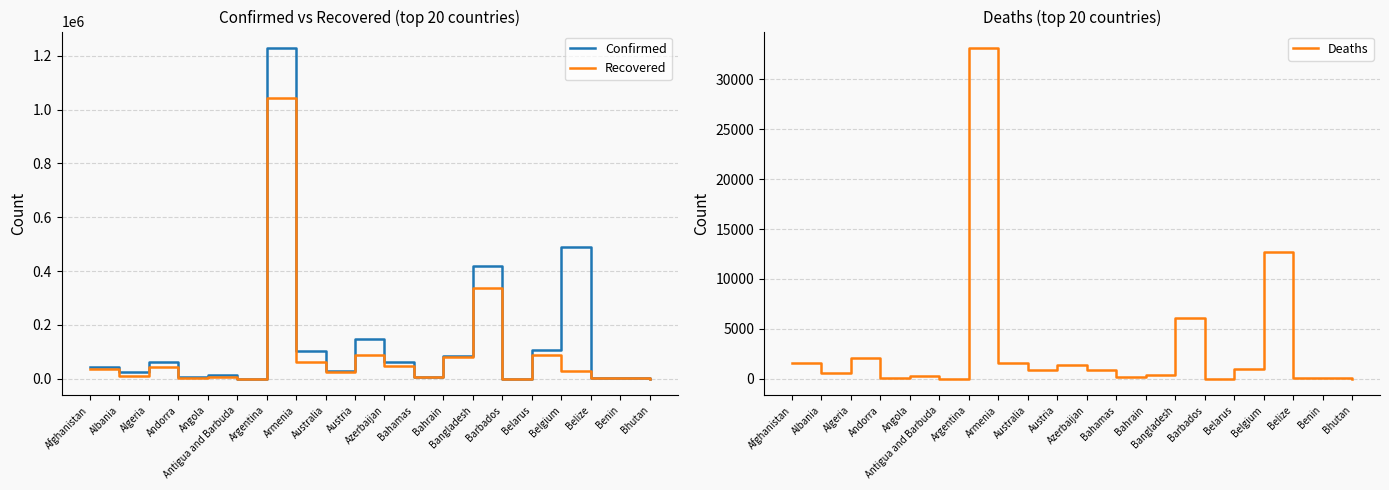

What is the lowest value of the Recovered series?

118